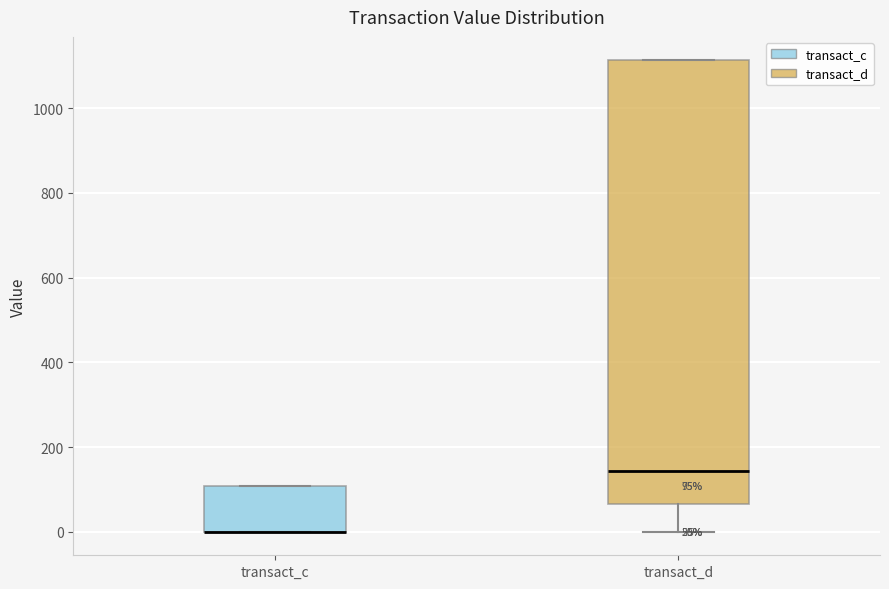

Which box is the tallest, from its lower edge to its upper edge?

transact_d